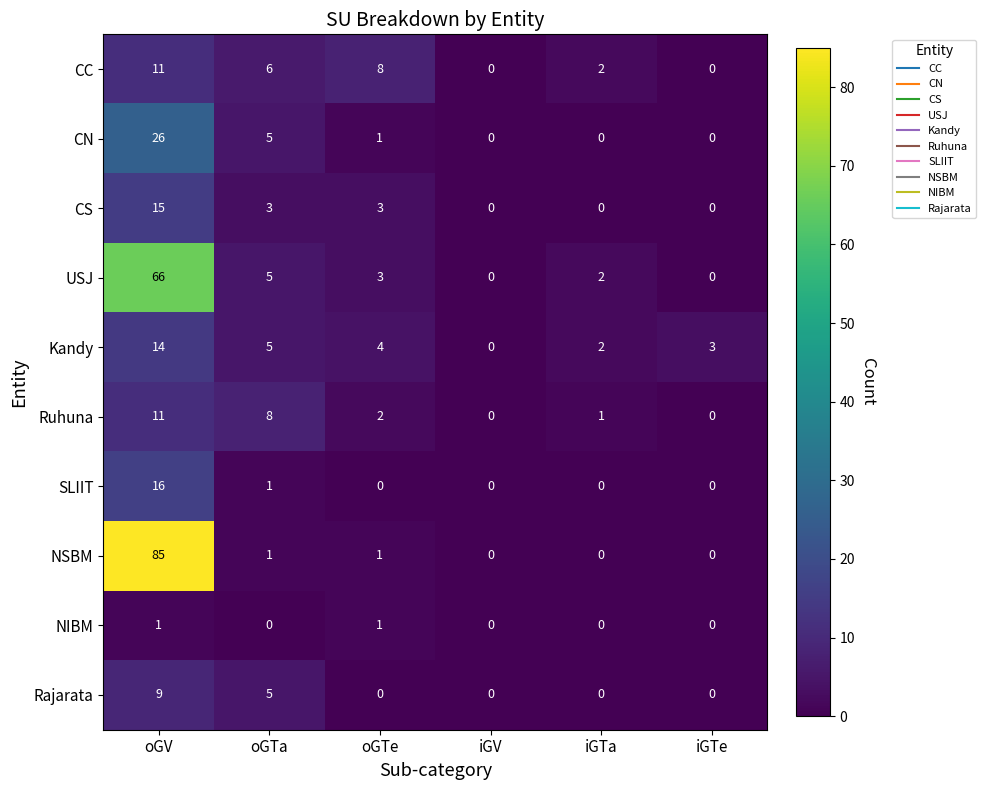

At which label does NSBM first exceed 1?

oGV